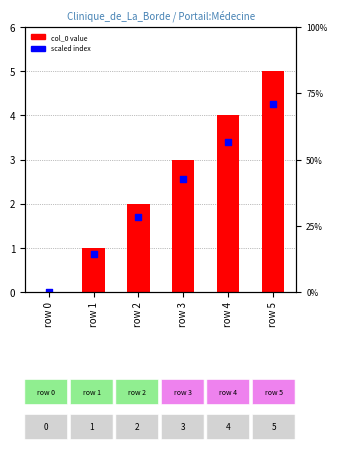

Which series contains the highest Y value?

col_0 value